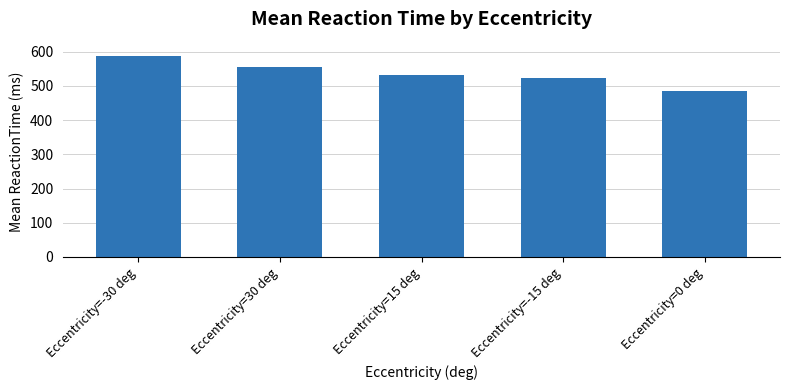

What is the label of the 3rd bar from the left?

Eccentricity=15 deg